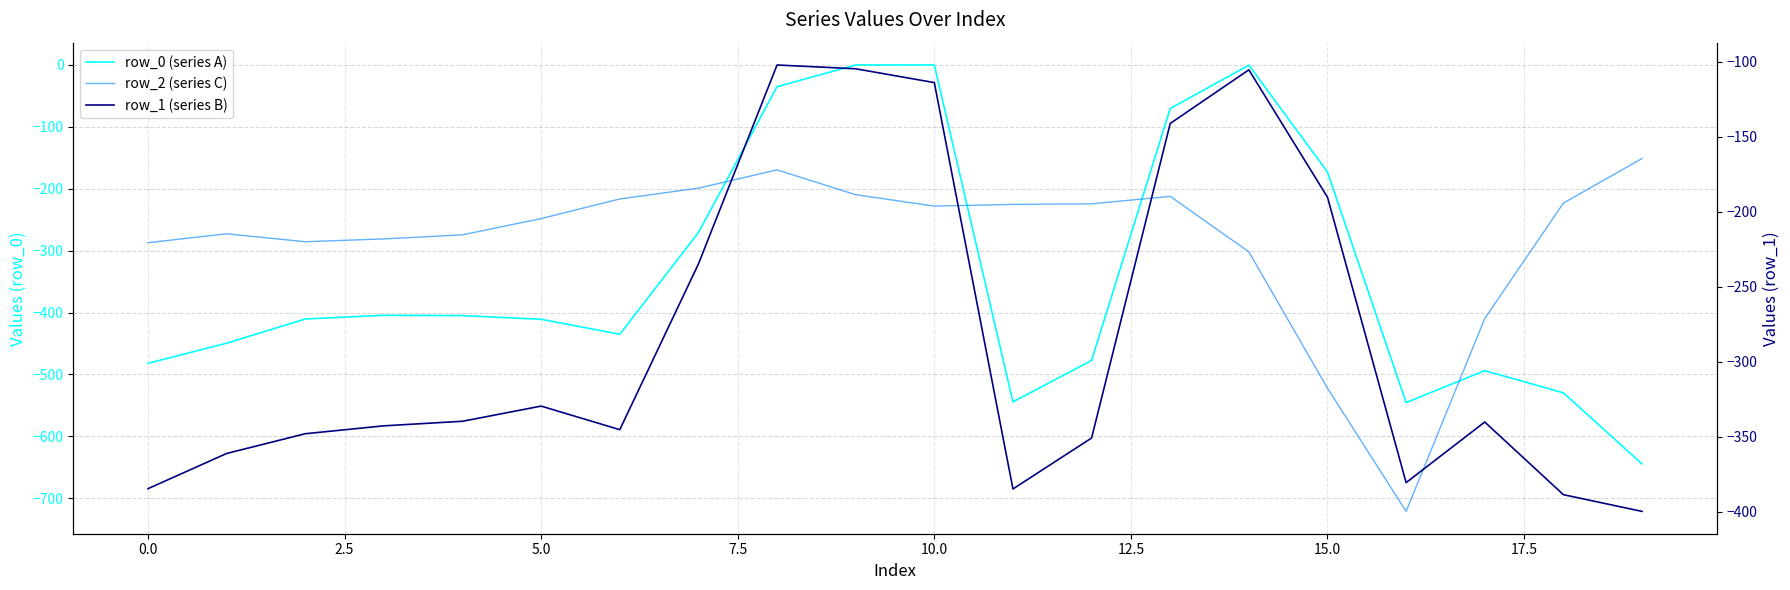

What is the spread (max minus min) of values at 15?

349.4